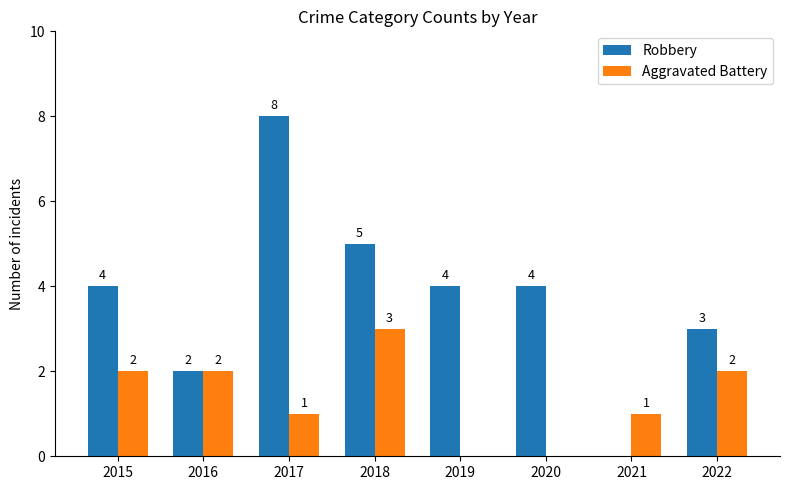

What is the approximate value of Aggravated Battery at 2018?

3